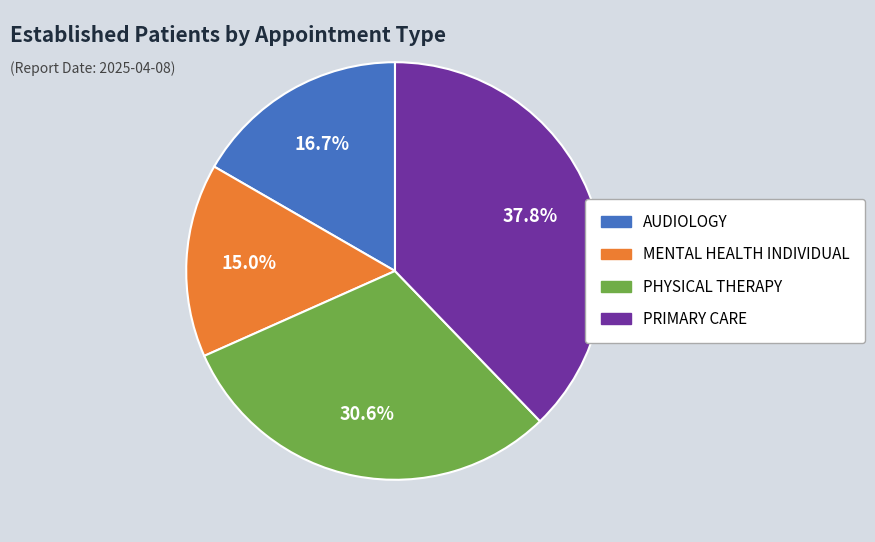

What is the ratio of the value at AUDIOLOGY to the value at PHYSICAL THERAPY?

0.5